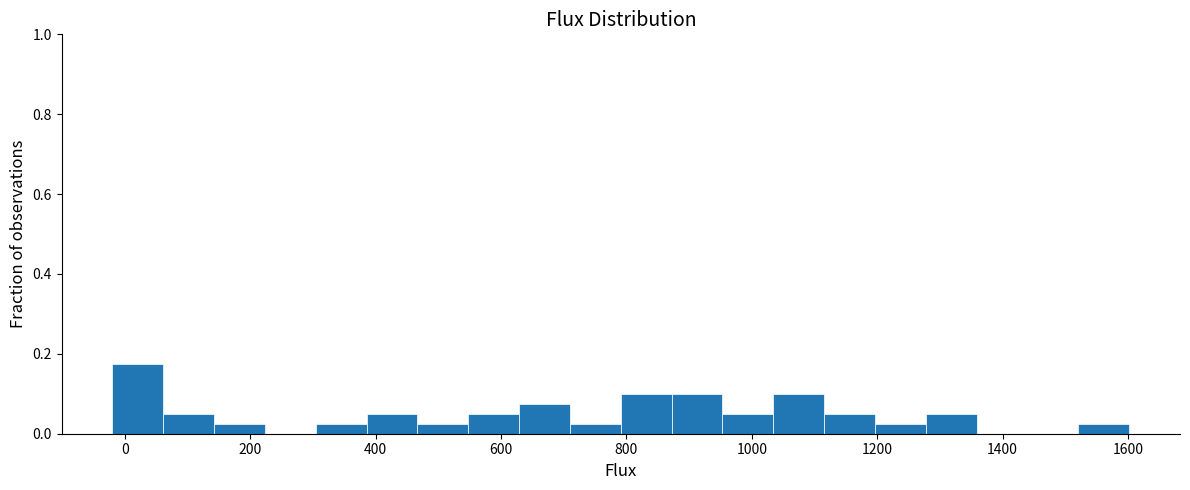

Reading left to right, list every bar in this chart as the range it spans on the x-axis followed by its height. Neither the bar edges nor the heights are printed on the chart, so give them approximately, as read against the axes.

-20 to 60: 0.18
60 to 140: 0.06
140 to 220: 0.02
220 to 300: 0
300 to 380: 0.02
380 to 460: 0.06
460 to 540: 0.02
540 to 620: 0.06
620 to 720: 0.08
720 to 800: 0.02
800 to 880: 0.10
880 to 960: 0.10
960 to 1040: 0.06
1040 to 1120: 0.10
1120 to 1200: 0.06
1200 to 1280: 0.02
1280 to 1360: 0.06
1360 to 1440: 0
1440 to 1520: 0
1520 to 1600: 0.02